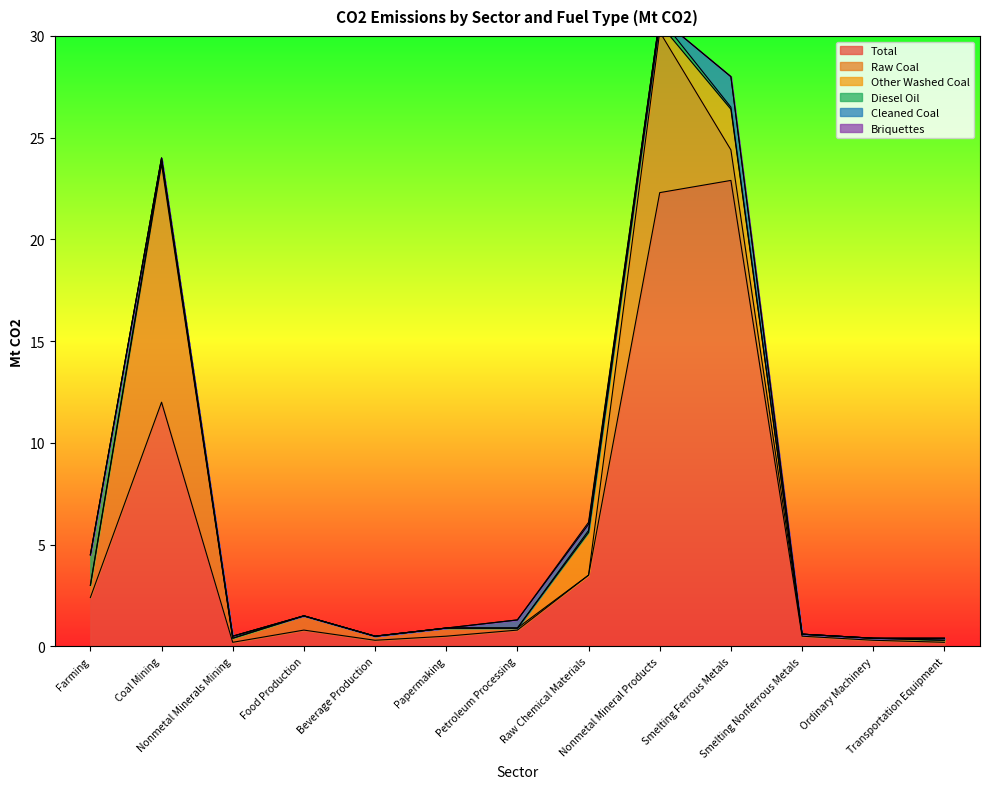

In Briquettes, how many points are higher than both neighbors (excluding endpoints)?

1